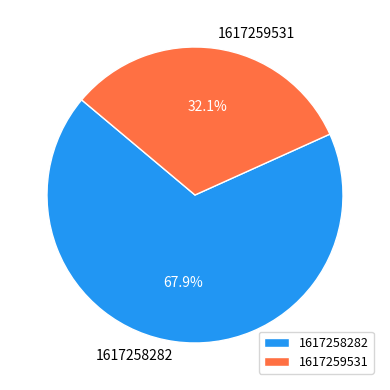

How much of the chart is everything except 1617259531?

67.9%